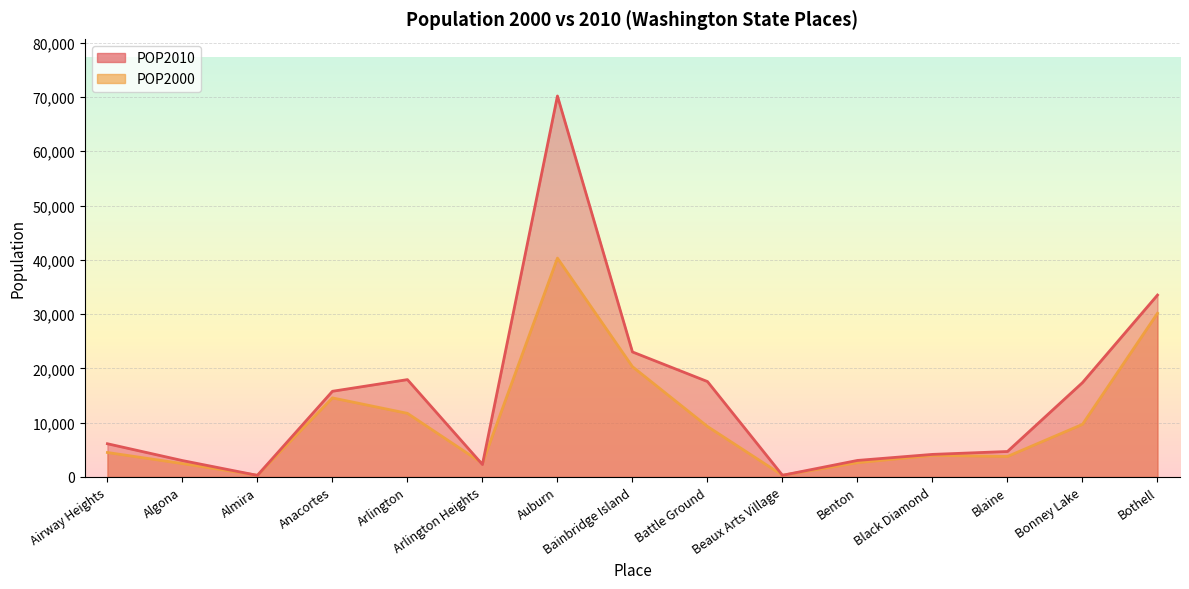

What is the difference between the maximum and minimum values in the POP2010 series?

69896